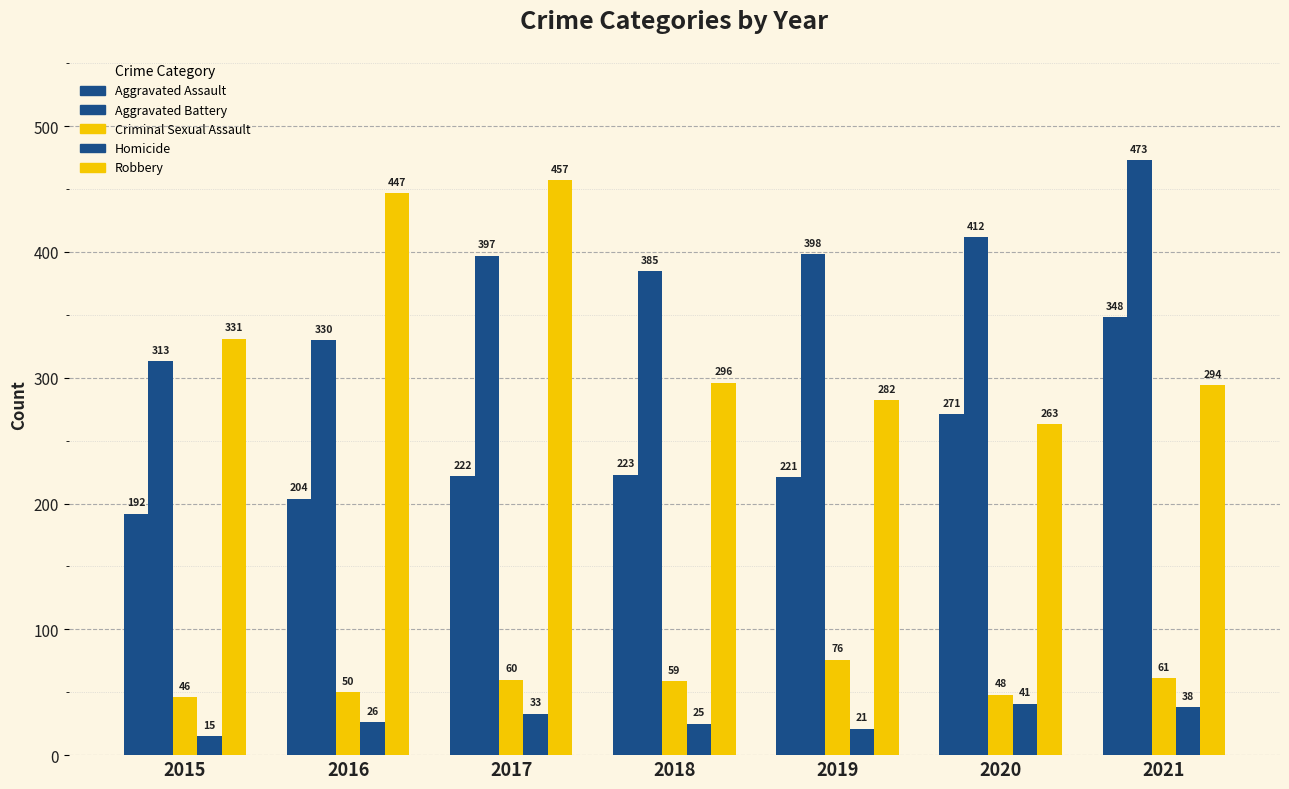

How many bars are there in each group?

5